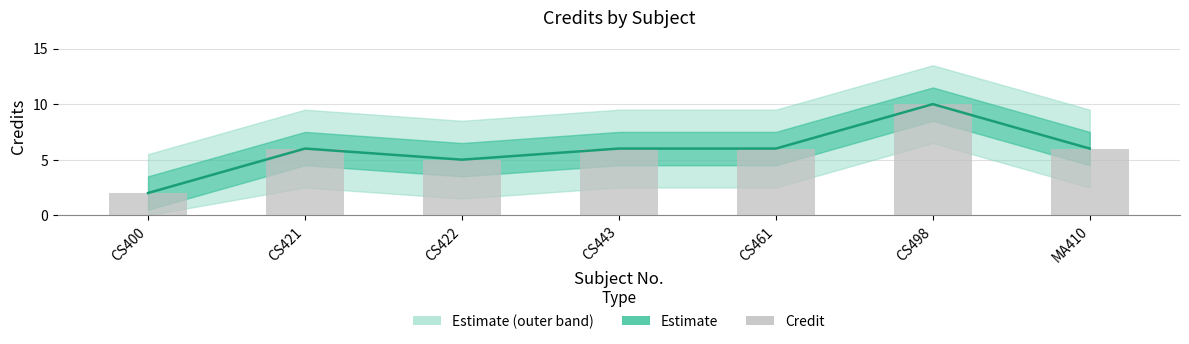

What is the label of the 7th bar from the left?

MA410